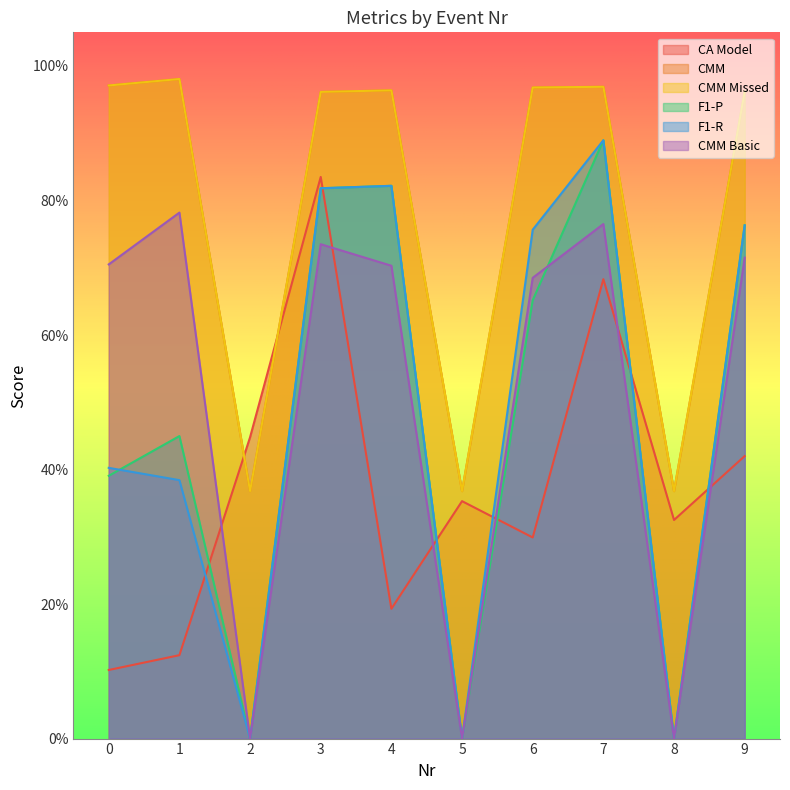

Where do CA Model and F1-P first cross each other?

1 and 2